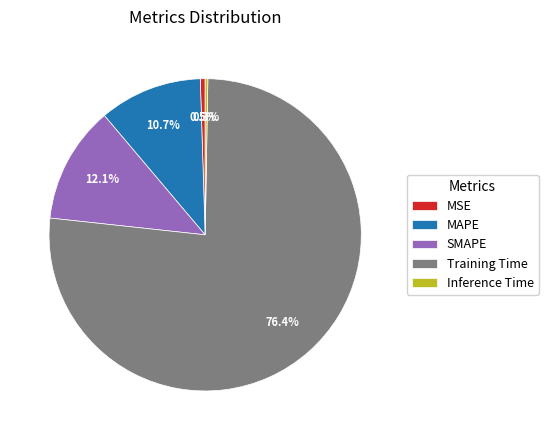

To the nearest percent, what portion does Training Time represent?

76%